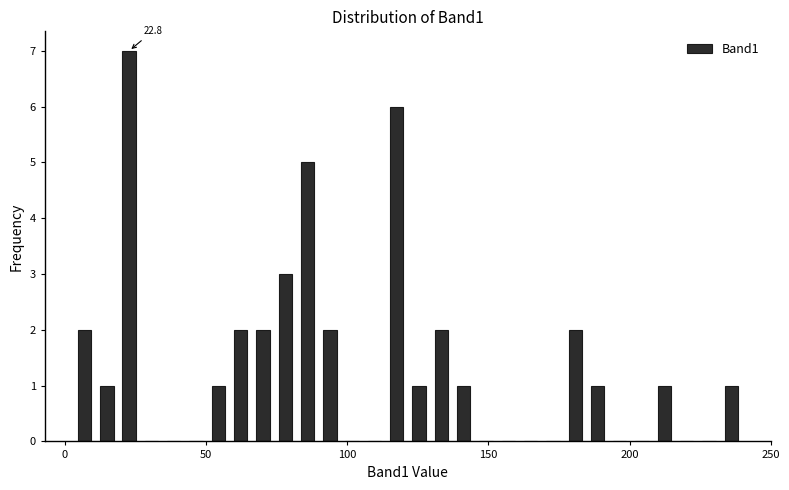

Read against the x-axis, roughly where is the centre of the tallest bar?

25